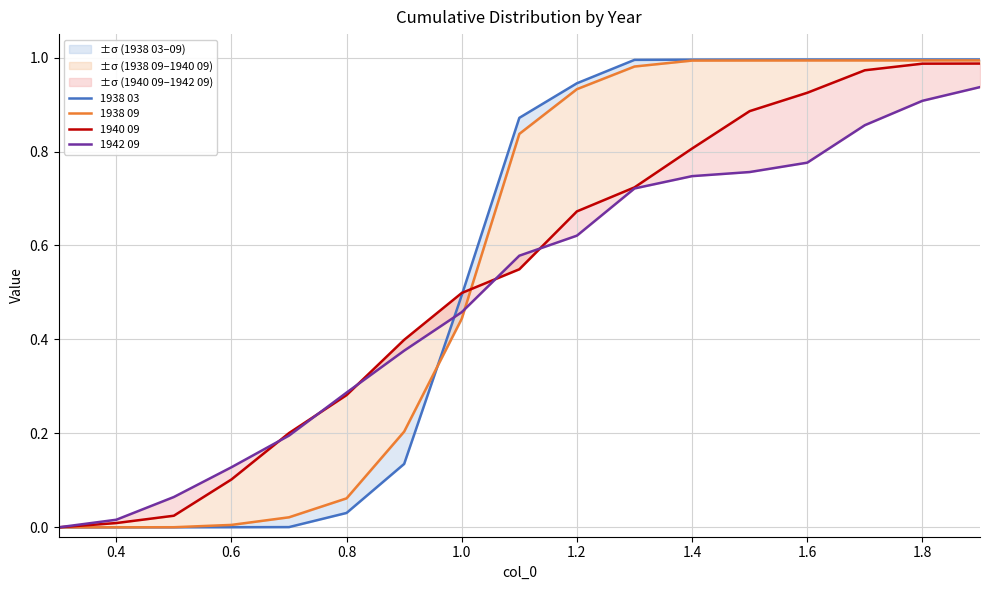

Is the value of 1942 09 at 1.4 greater than the value of 1940 09 at 0.4?

Yes